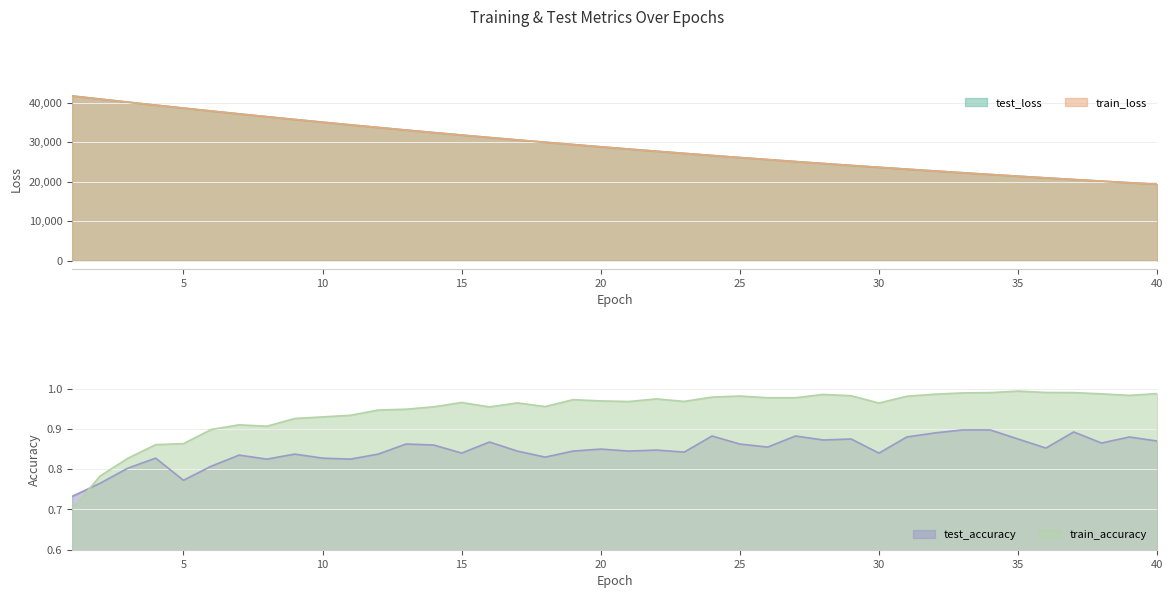

What is the sum of the train_accuracy values at 16 and 37?

1.9